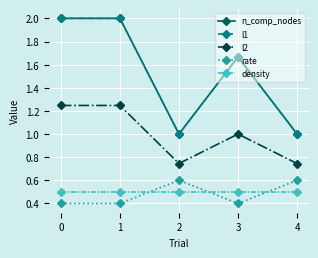

Is this an area chart (filled region under the line)?

No